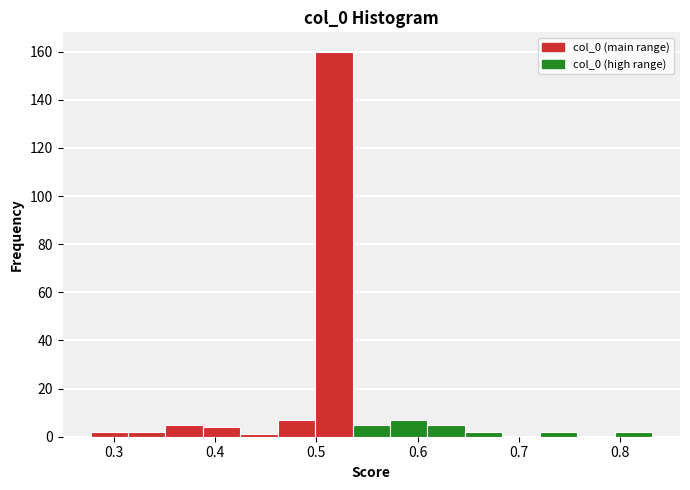

Around what value on the x-axis is the tallest bar? Give the approximate position of its centre, as read against the axis.

0.52